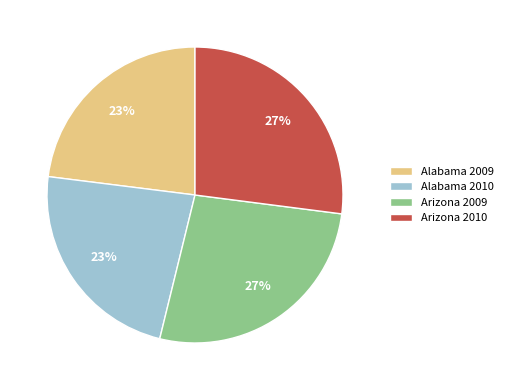

Is Alabama 2009 the majority of the pie?

No